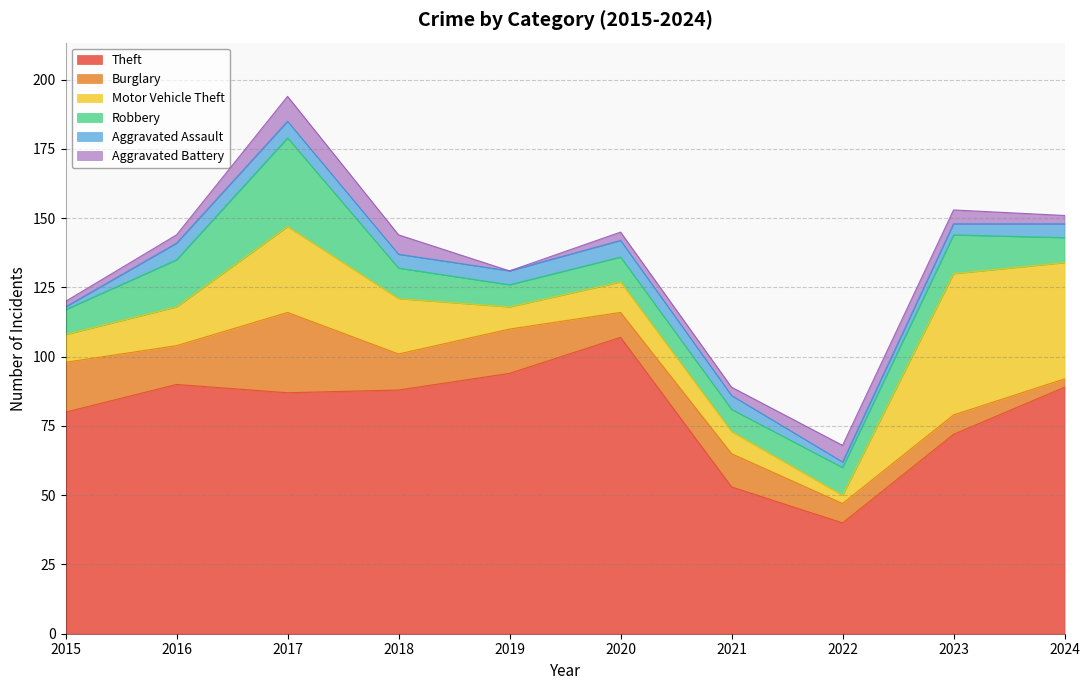

The value of Burglary at 2019 is 16. True or false?

True